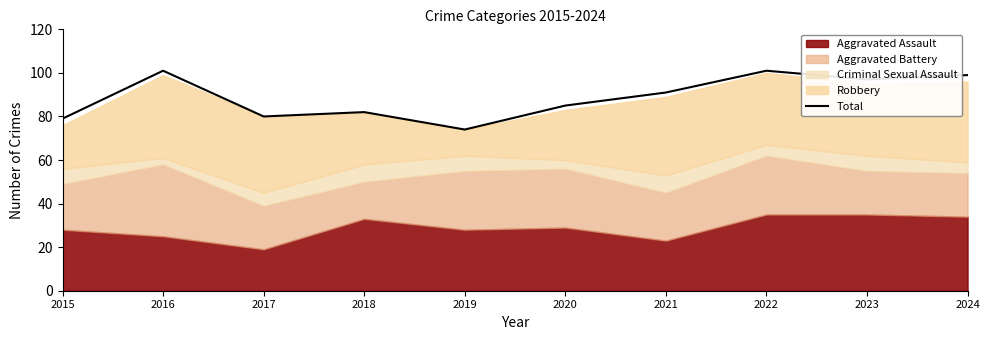

Which category has the lowest value across all series?

2019